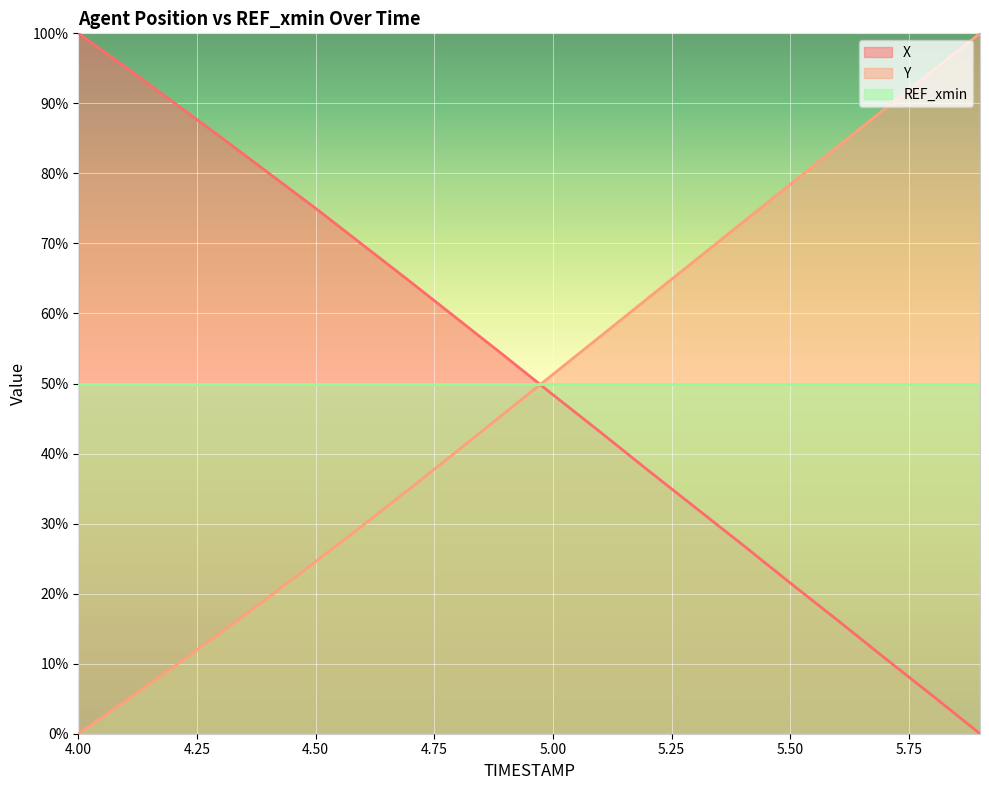

Which category has the lowest value across all series?

5.9